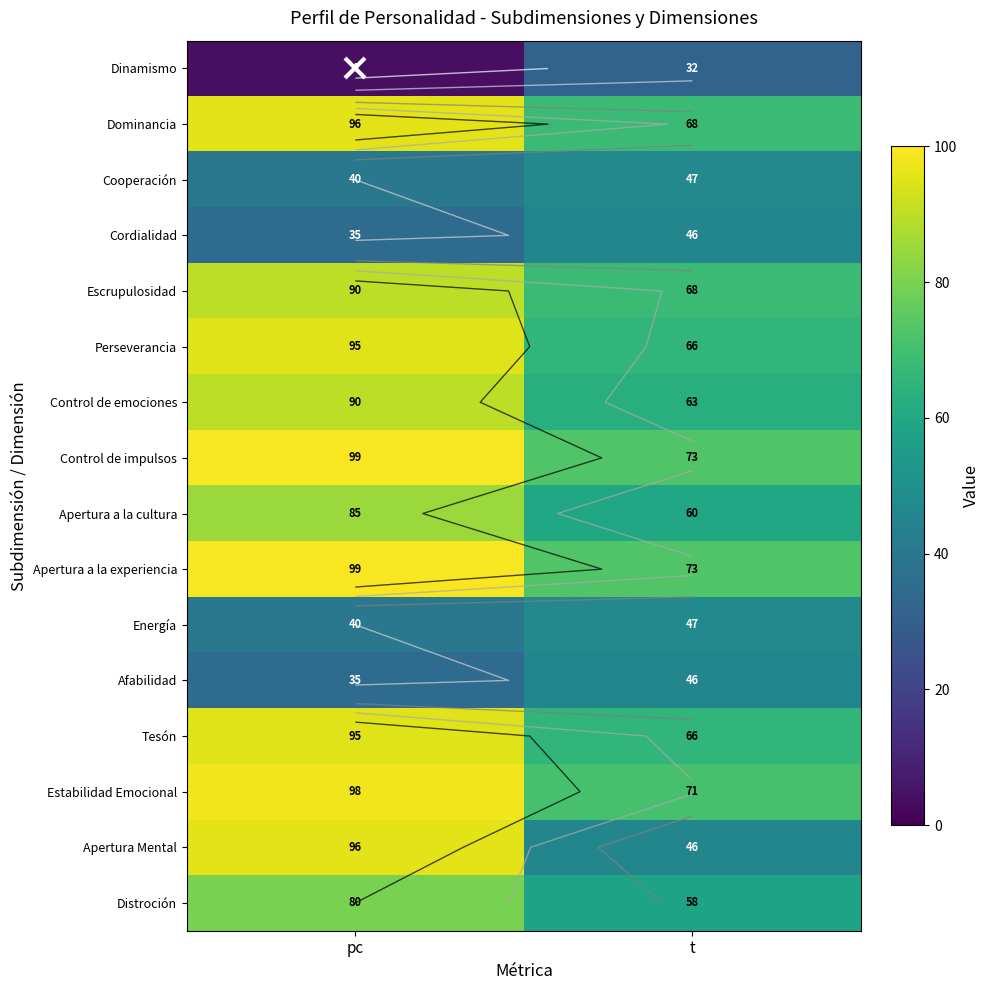

What is the highest value of the Dominancia series?

96